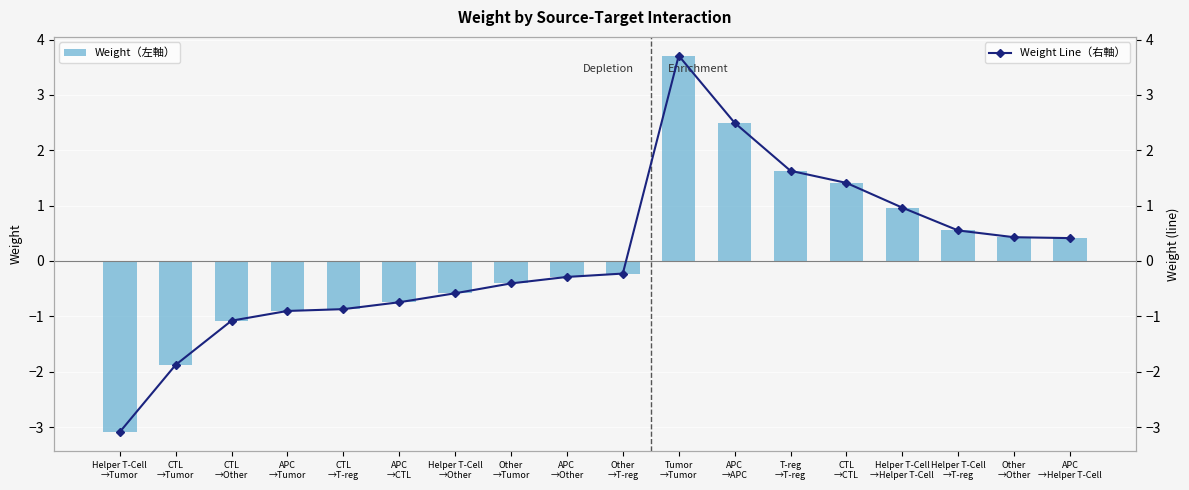

Which series changed the most between APC
→CTL and Tumor
→Tumor?

Weight（左軸）